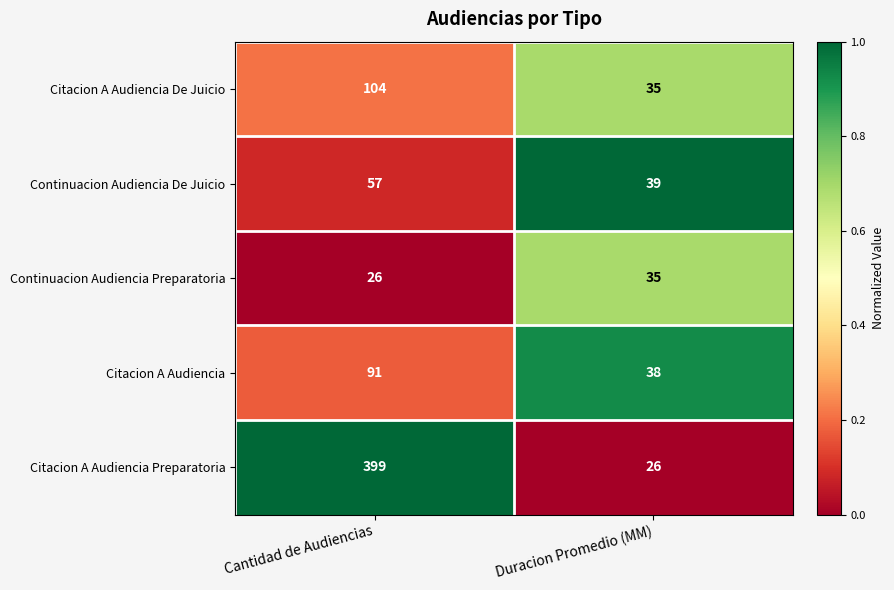

Which series has the widest spread of values?

Citacion A Audiencia Preparatoria